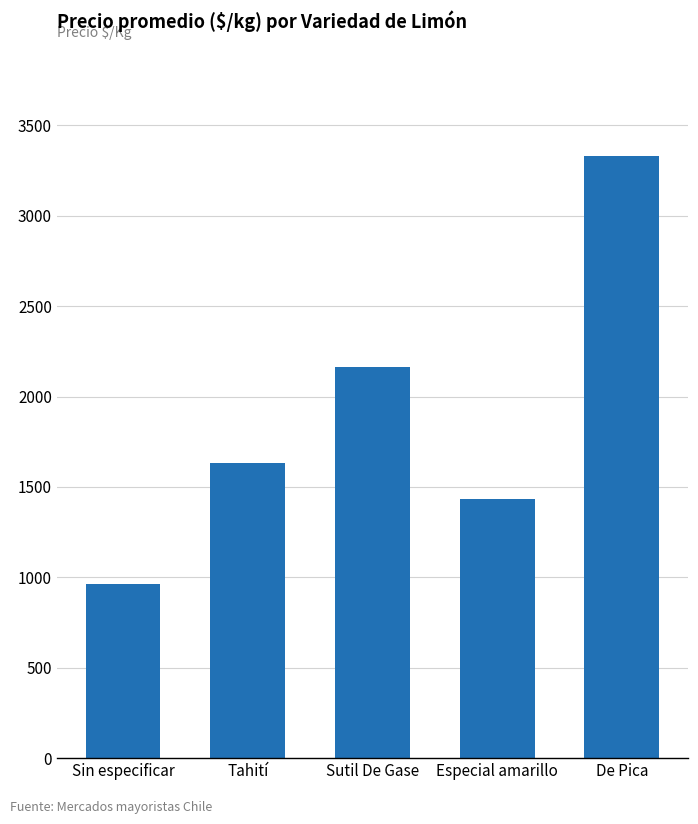

What is the difference between the maximum and minimum values?

2367